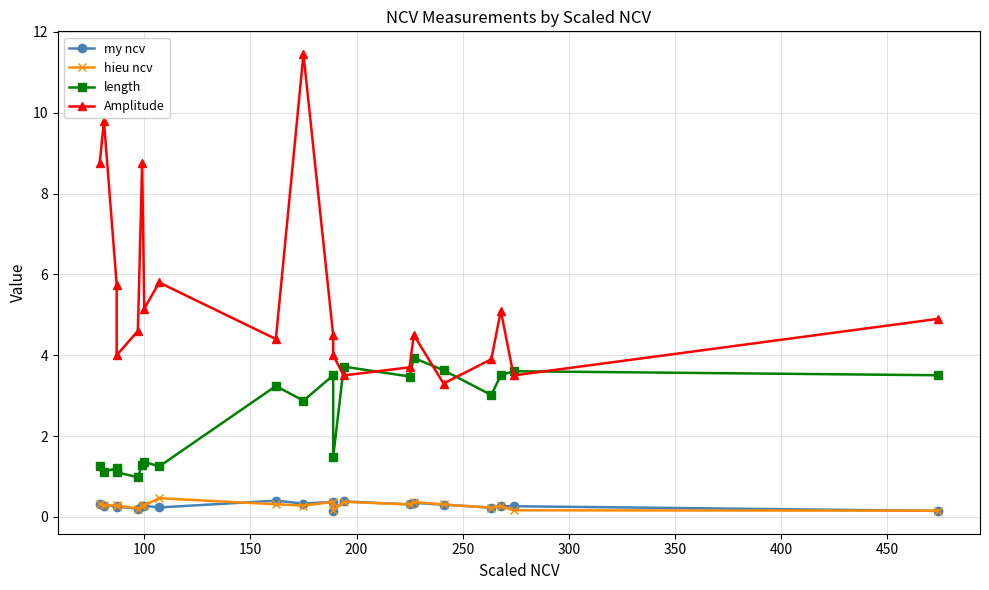

What are all the series names shown in the legend?

my ncv, hieu ncv, length, Amplitude